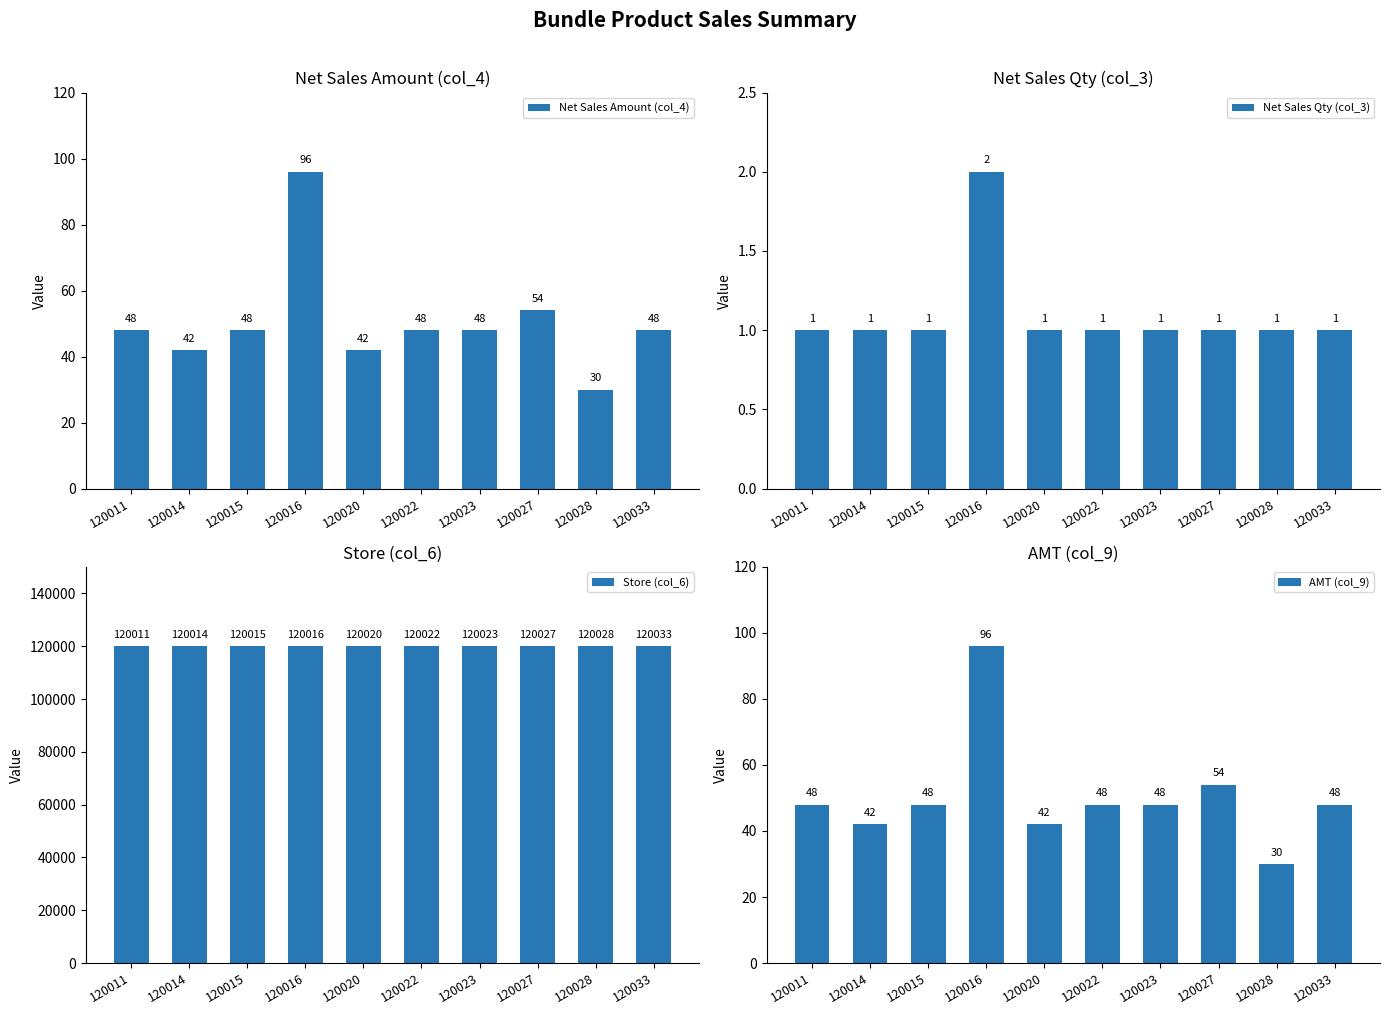

Are the bars grouped side by side (vs. stacked)?

Yes